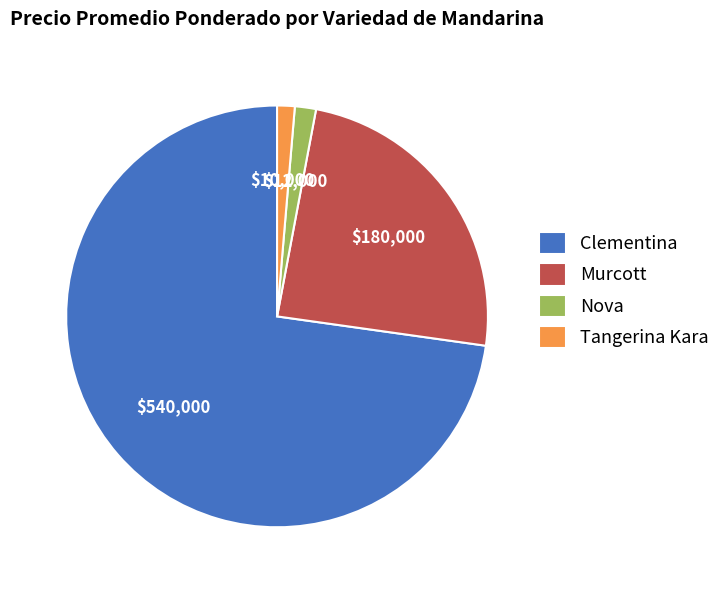

Combined, do Tangerina Kara and Murcott account for over 50%?

No